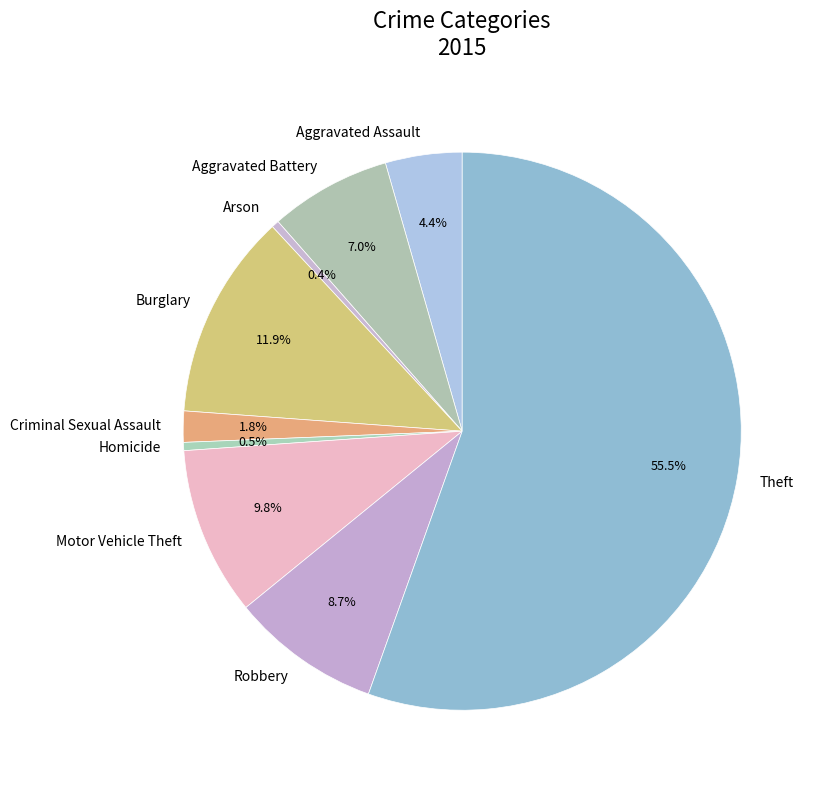

Combined, do Aggravated Battery and Theft account for over 50%?

Yes